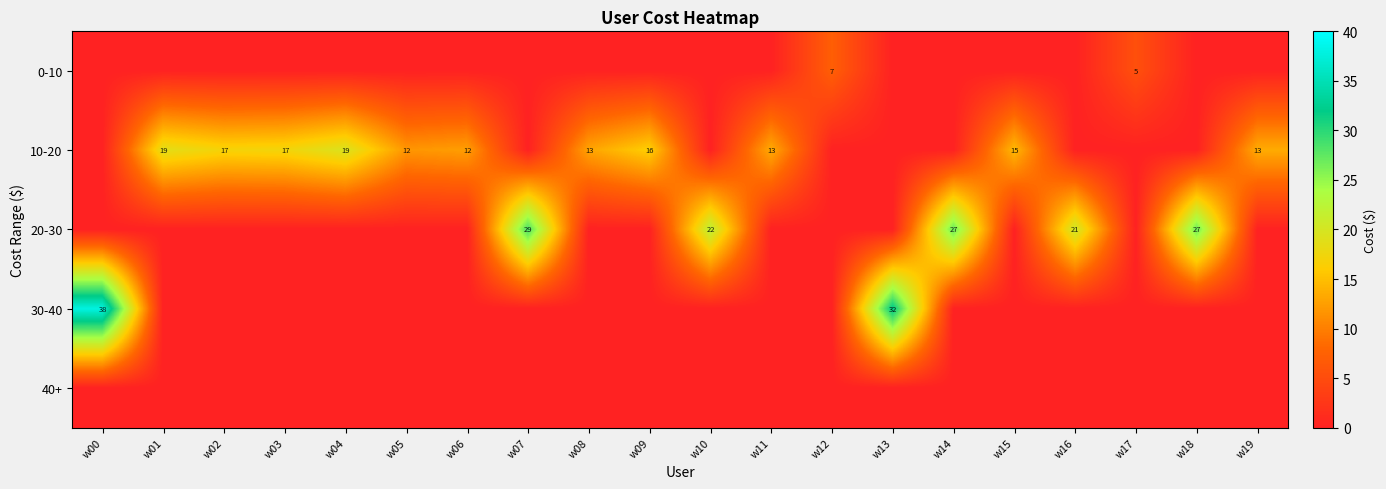

Between w11 and w05, which is larger?

w11